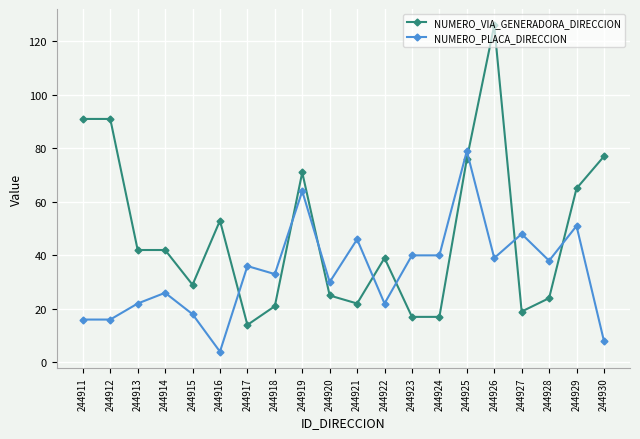

Is this an area chart (filled region under the line)?

No